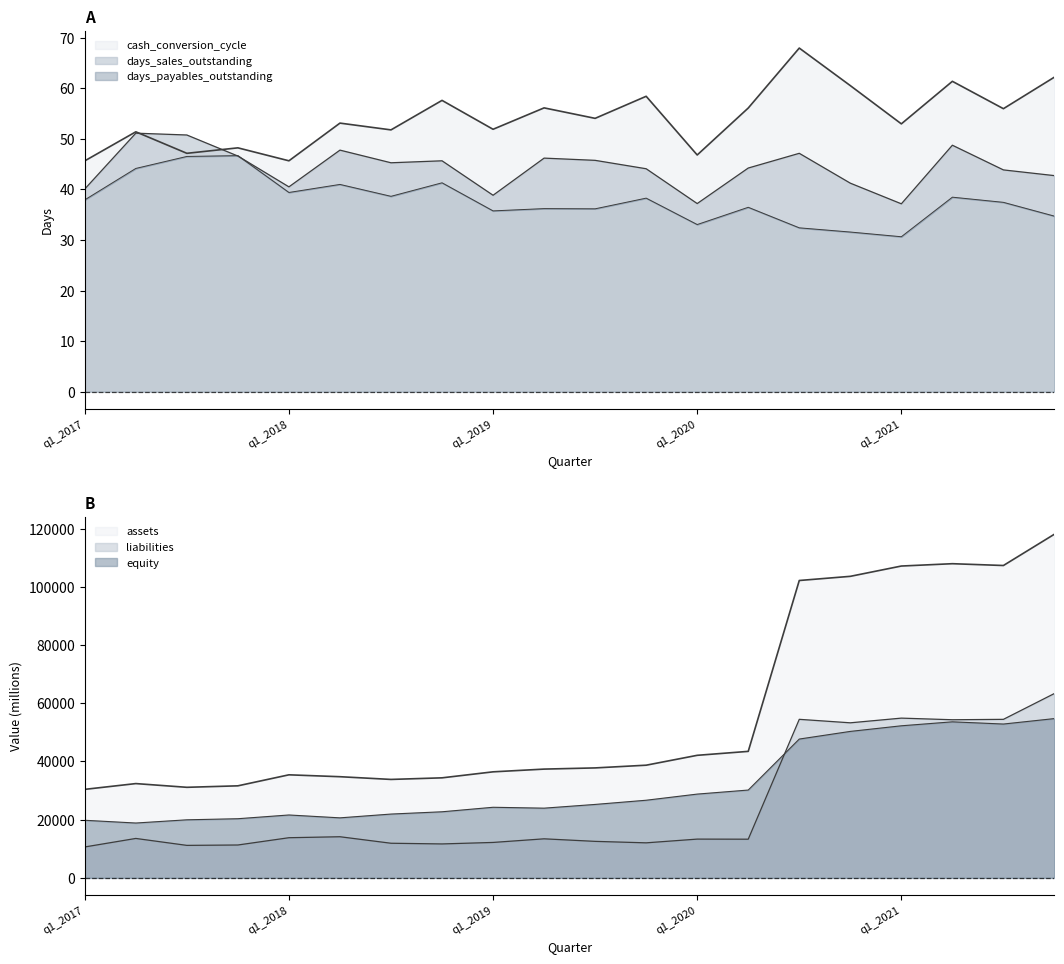

What position from the left is q3_2021?

19